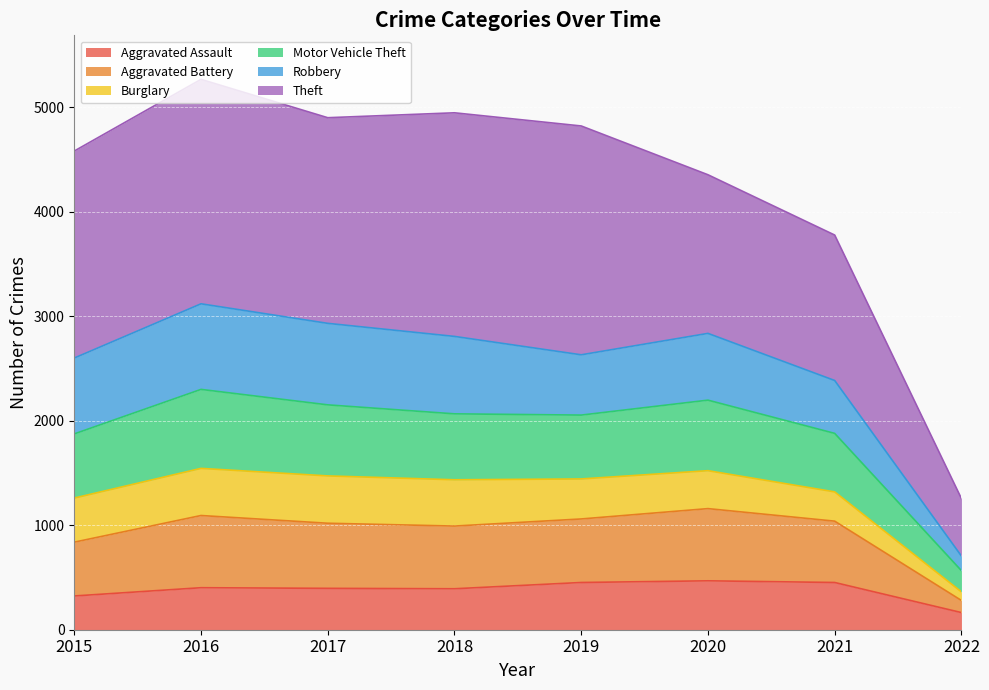

What is the value of the Aggravated Assault point at the 4th from the left?

392